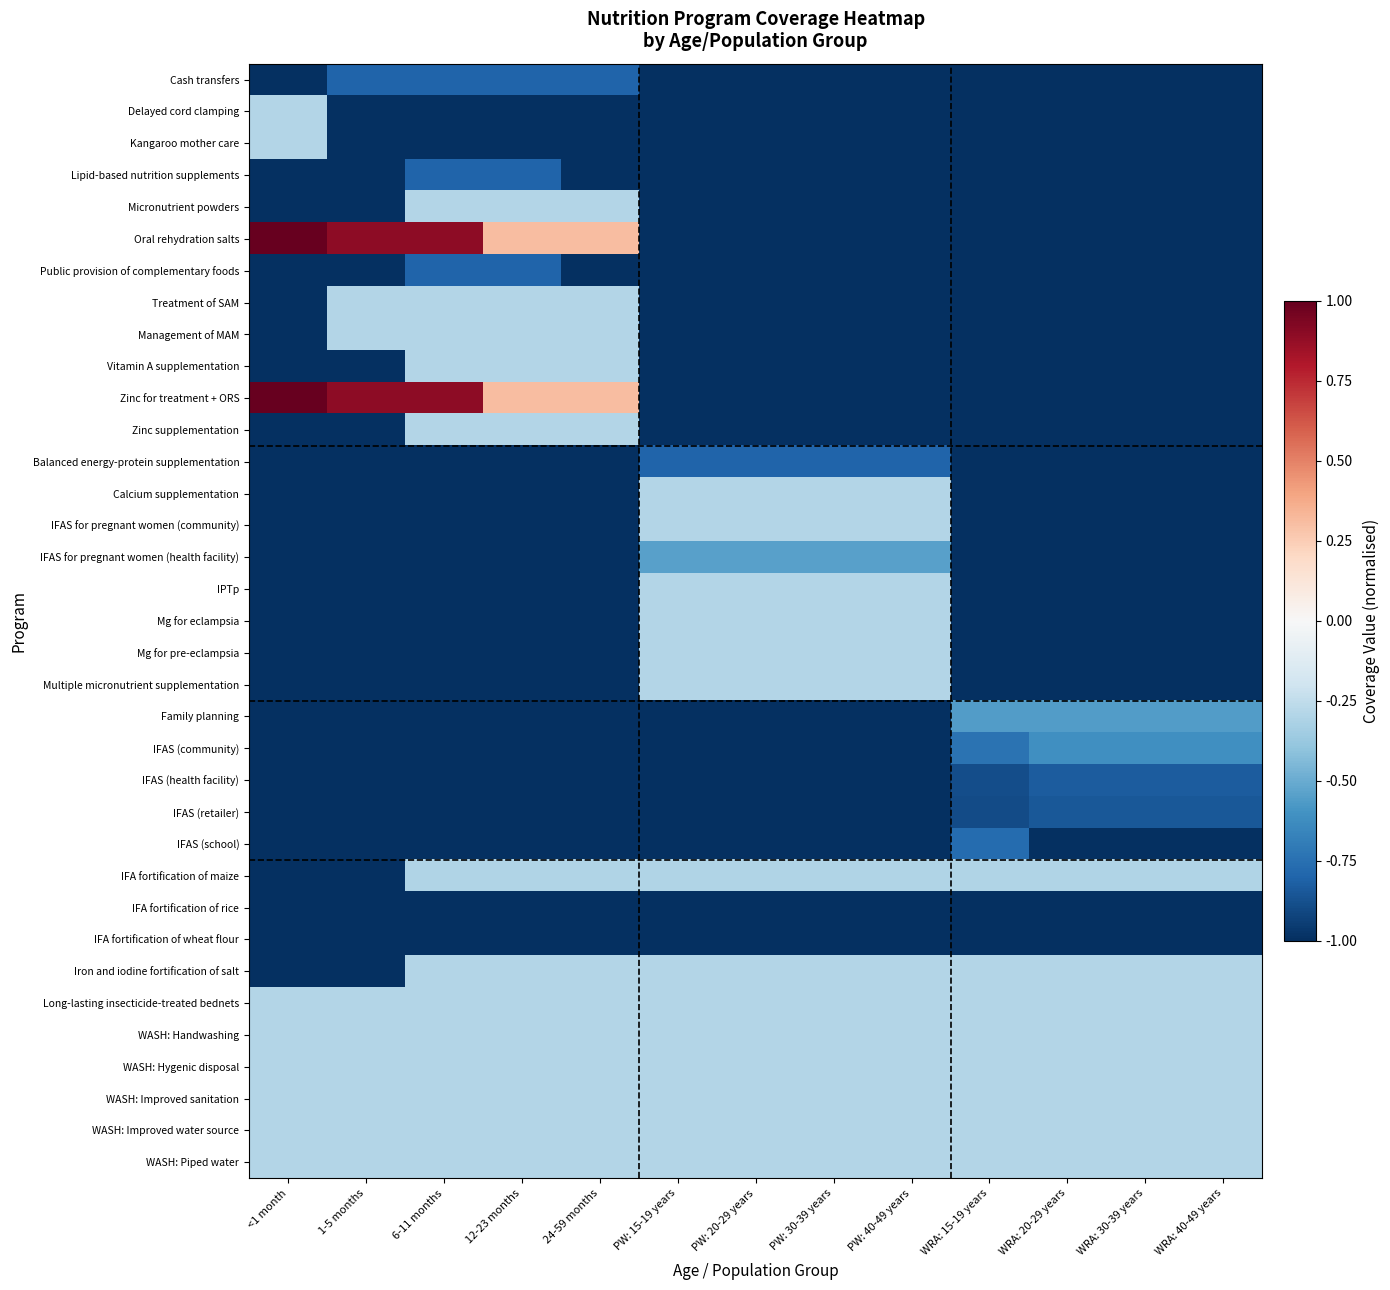

Which has a higher value, <1 month or WRA: 20-29 years?

<1 month